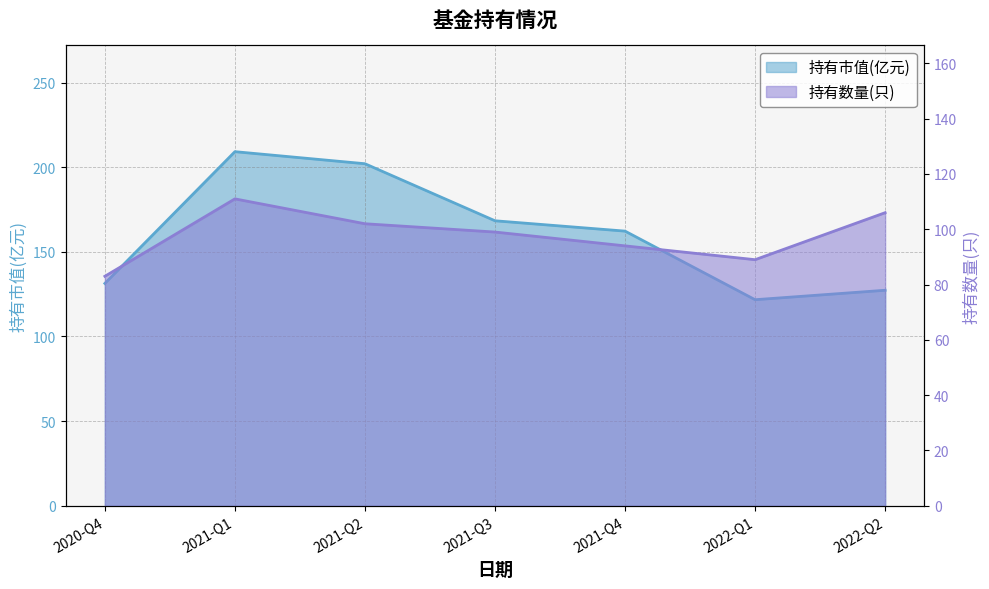

What is the total value across all series at 2022-Q1?

210.7